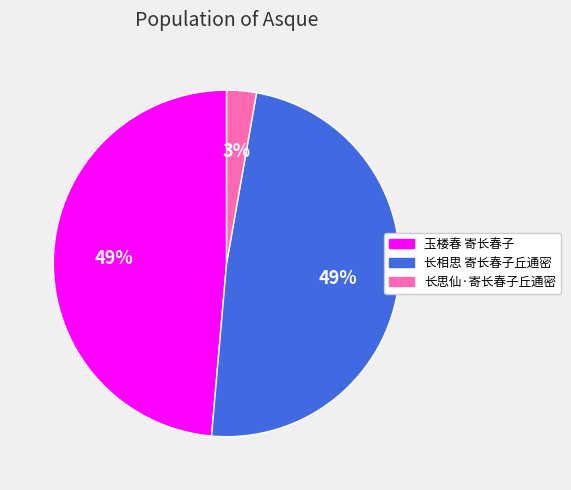

Between 长相思 寄长春子丘通密 and 长思仙·寄长春子丘通密, which is larger?

长相思 寄长春子丘通密